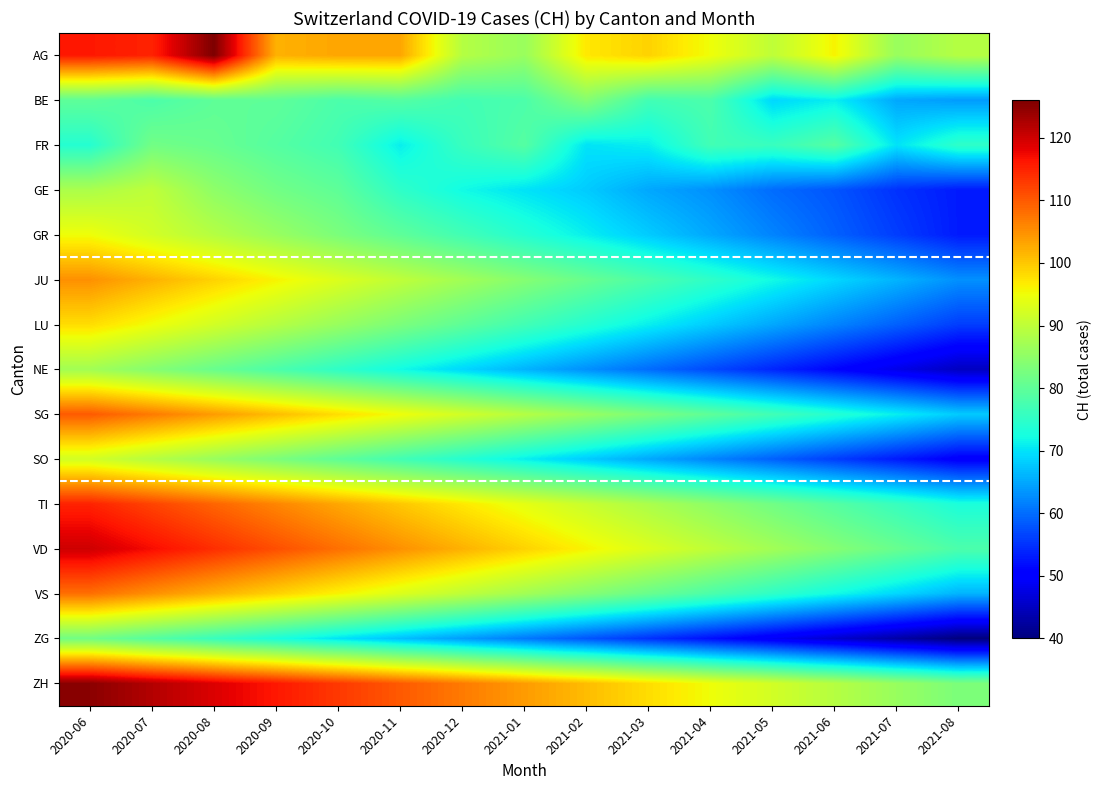

Which has a higher value, 2021-06 or 2020-09?

2020-09